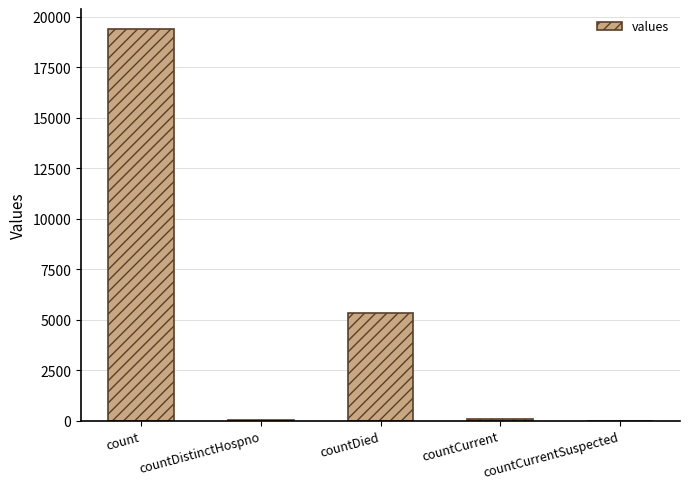

What value does the data have at countDied, to the nearest 50?

5350